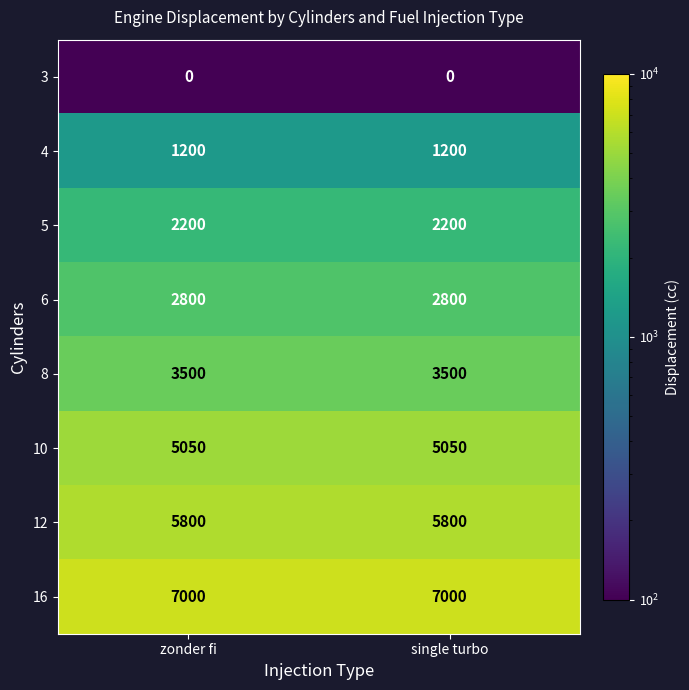

Read the 16 value at single turbo.

7000